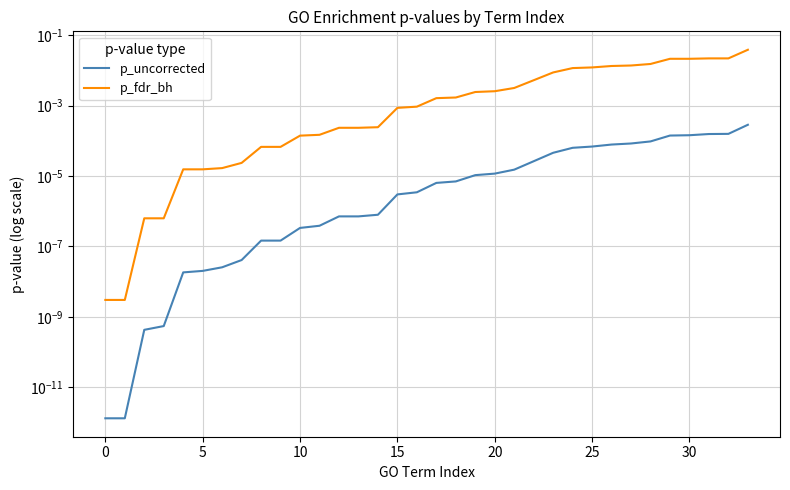

The value of p_fdr_bh at 16 is 0.0. True or false?

False